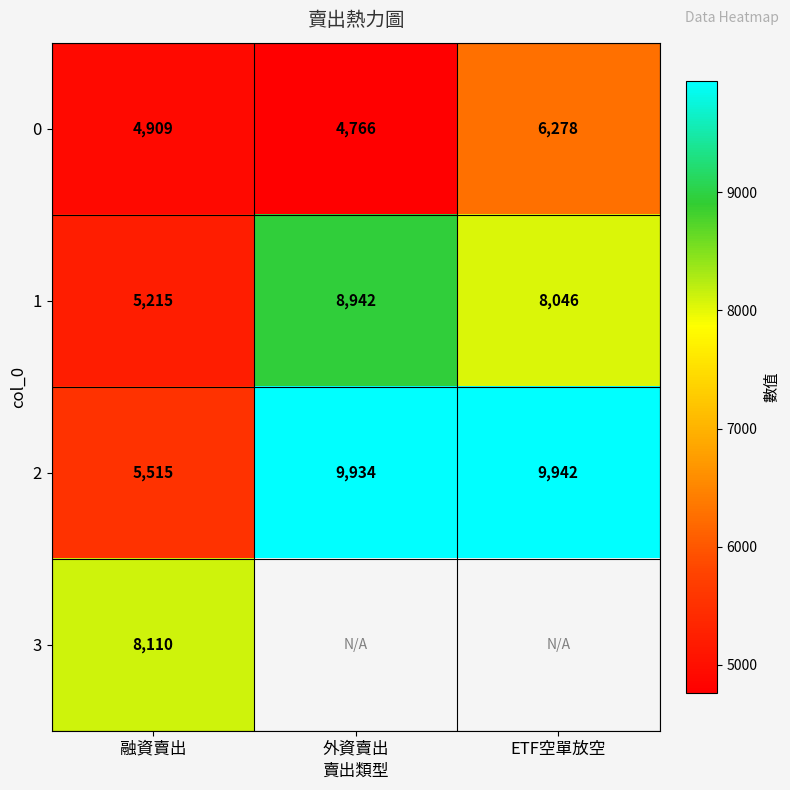

How many data points in 1 are less than 8046?

1